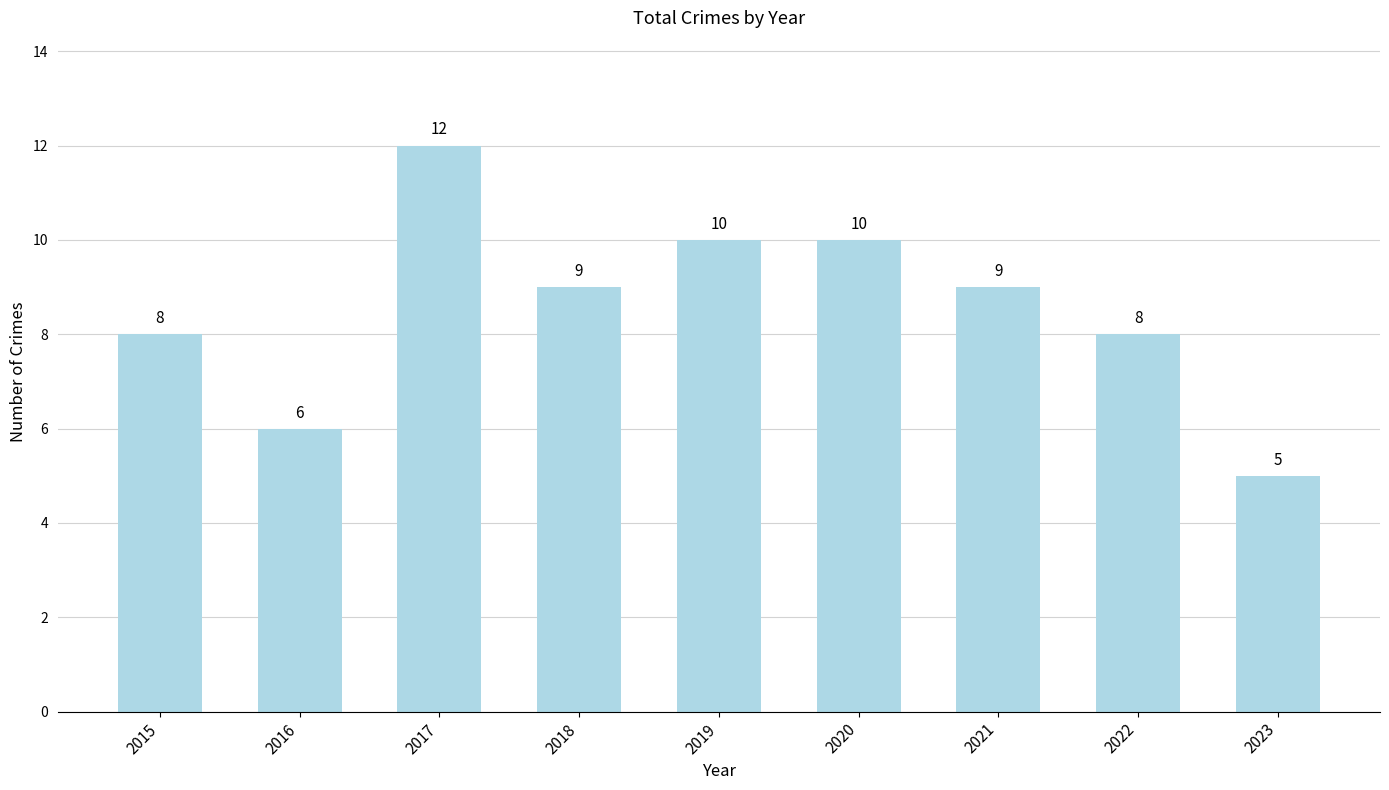

What is the difference between the maximum and second lowest values?

6